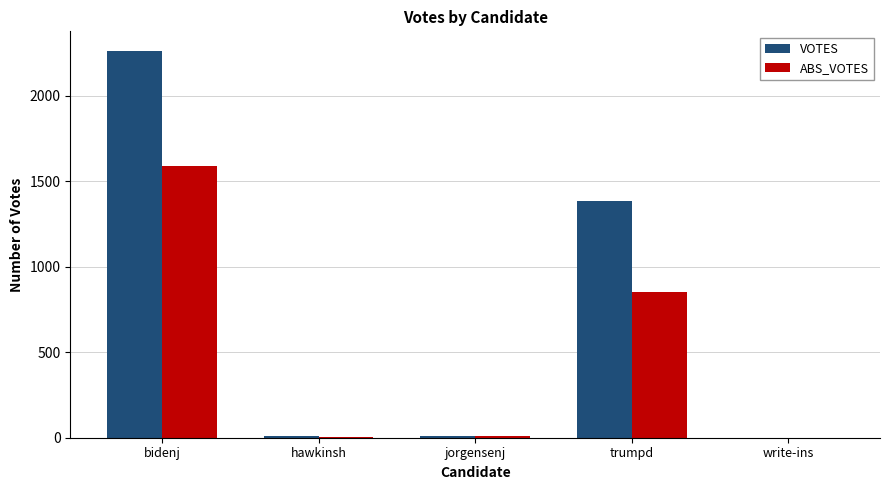

At which category is the sum across all series the highest?

bidenj